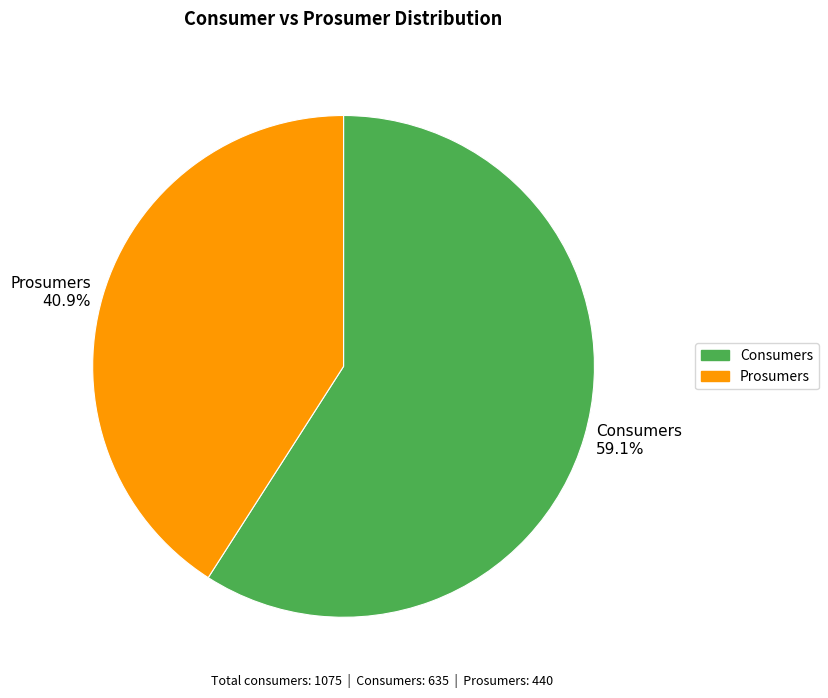

Combined, do Prosumers and Consumers account for over 50%?

Yes